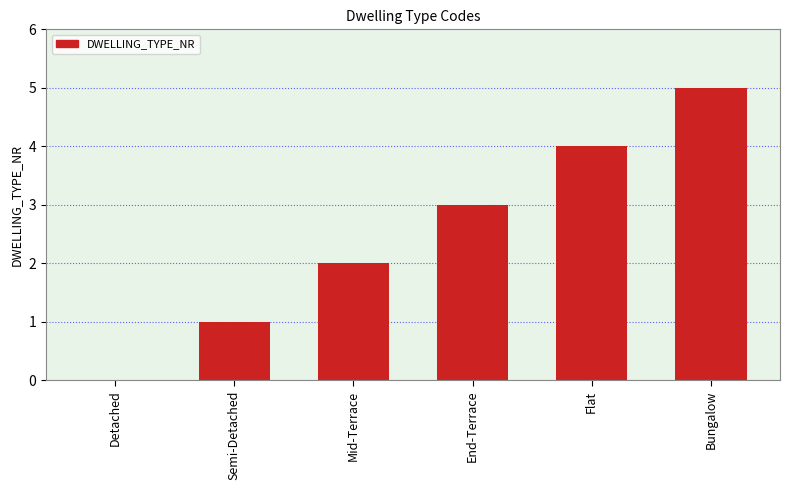

Reading right to left, extract all data points from this chart.

Bungalow=5	Flat=4	End-Terrace=3	Mid-Terrace=2	Semi-Detached=1	Detached=0